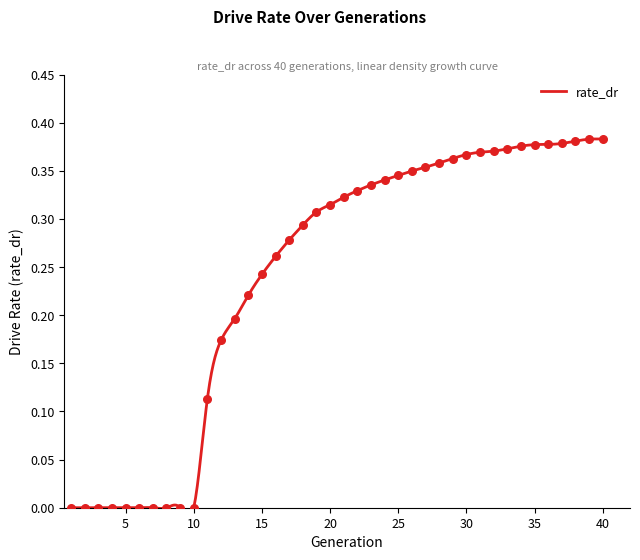

Between 16 and 21, which is larger?

21